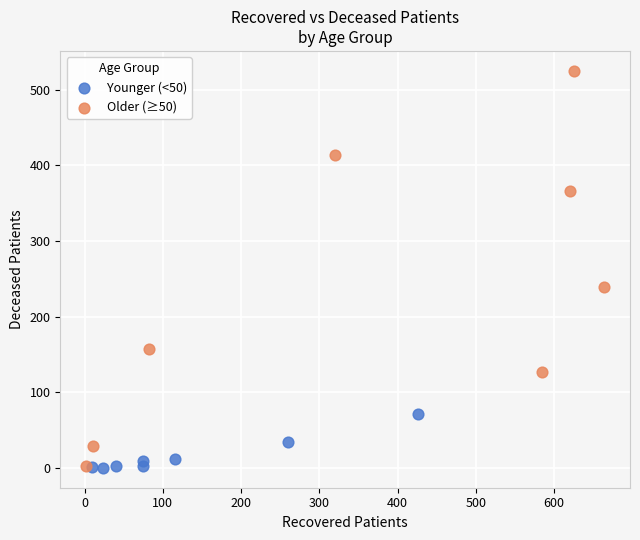

Which series has the largest Y range (max minus min)?

Older (≥50)